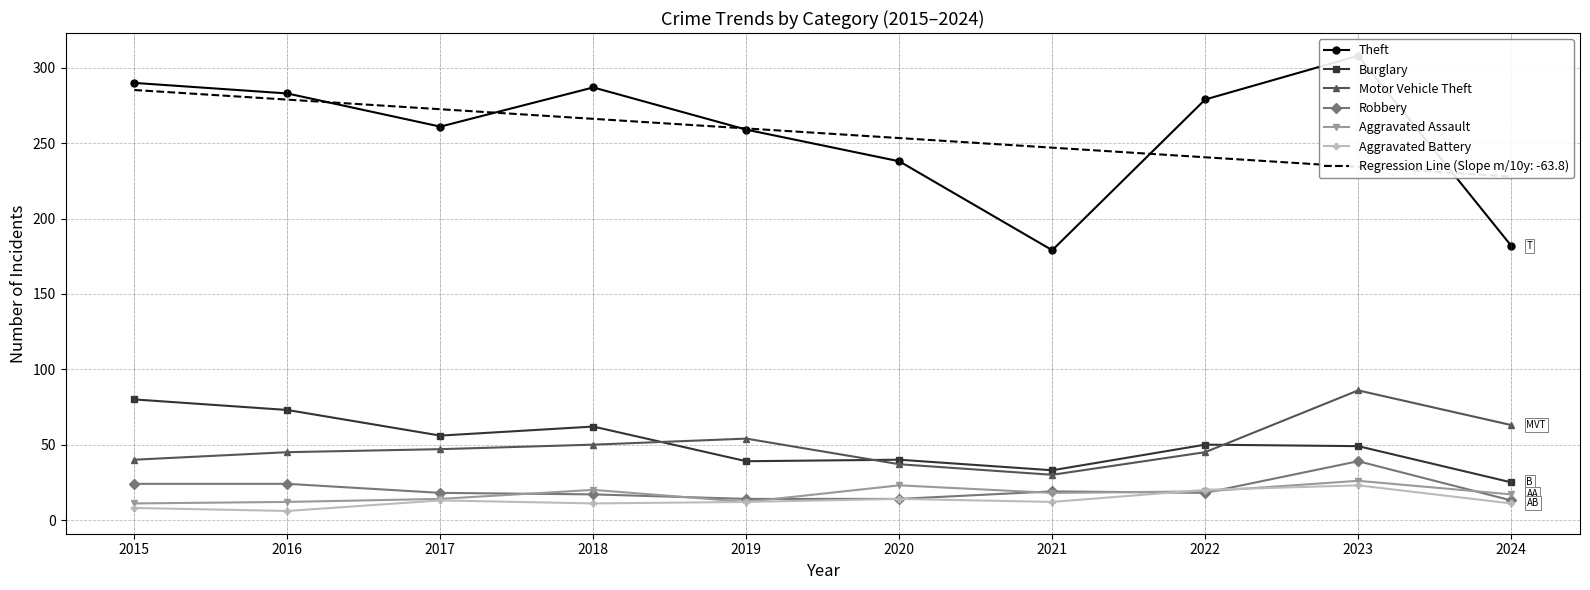

What is the value of the Robbery point at the 4th from the left?

17